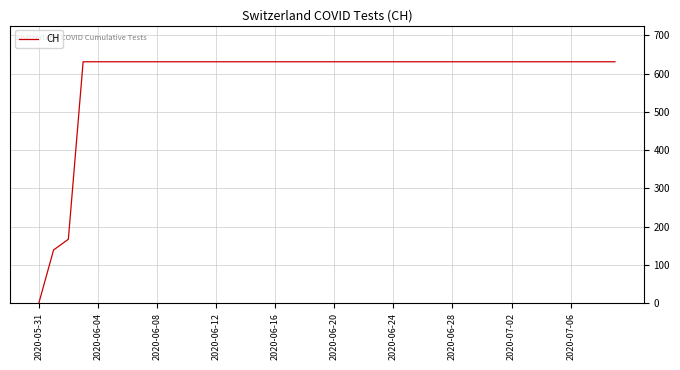

What is the difference between the maximum and minimum values?

631